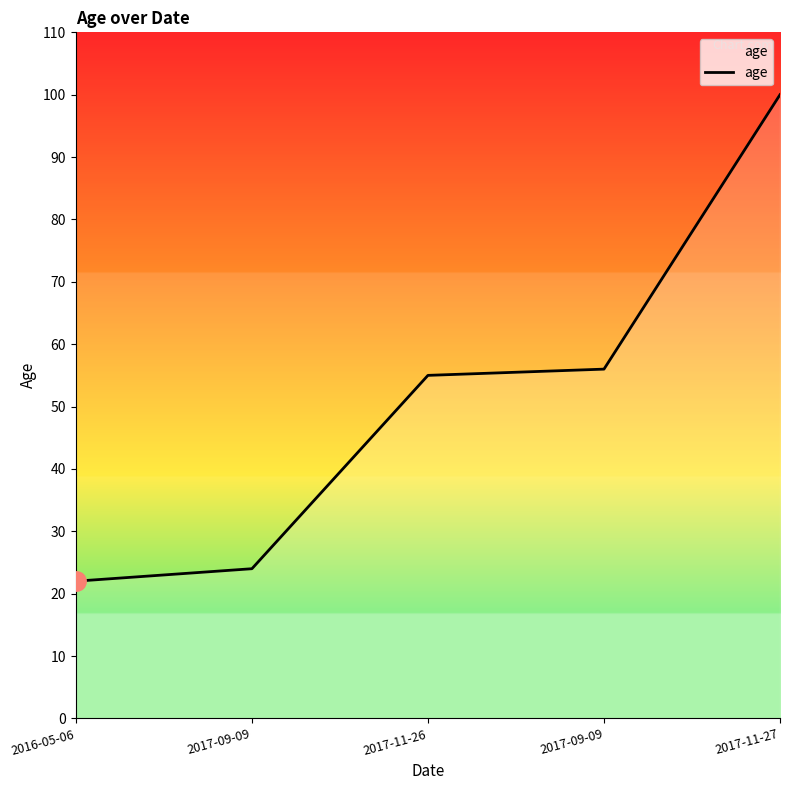

Rank the categories by value from lowest to highest.

2016-05-06, 2017-09-09, 2017-11-26, 2017-09-09, 2017-11-27